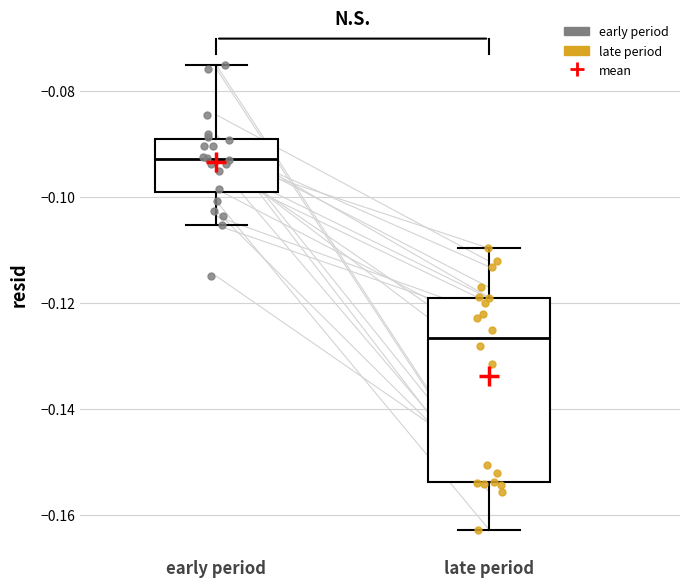

Comparing the boxes themselves (not the whiskers), which one is the tallest?

late period